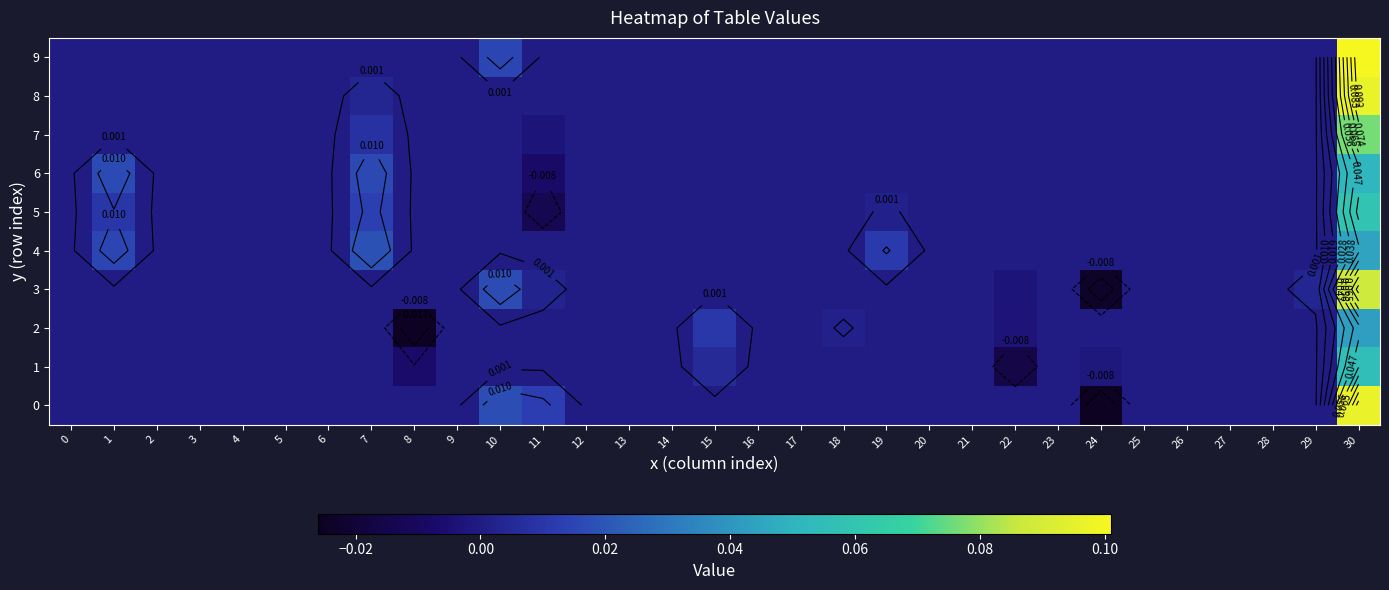

Is it true that 3 equals 0.0 at 25?

True